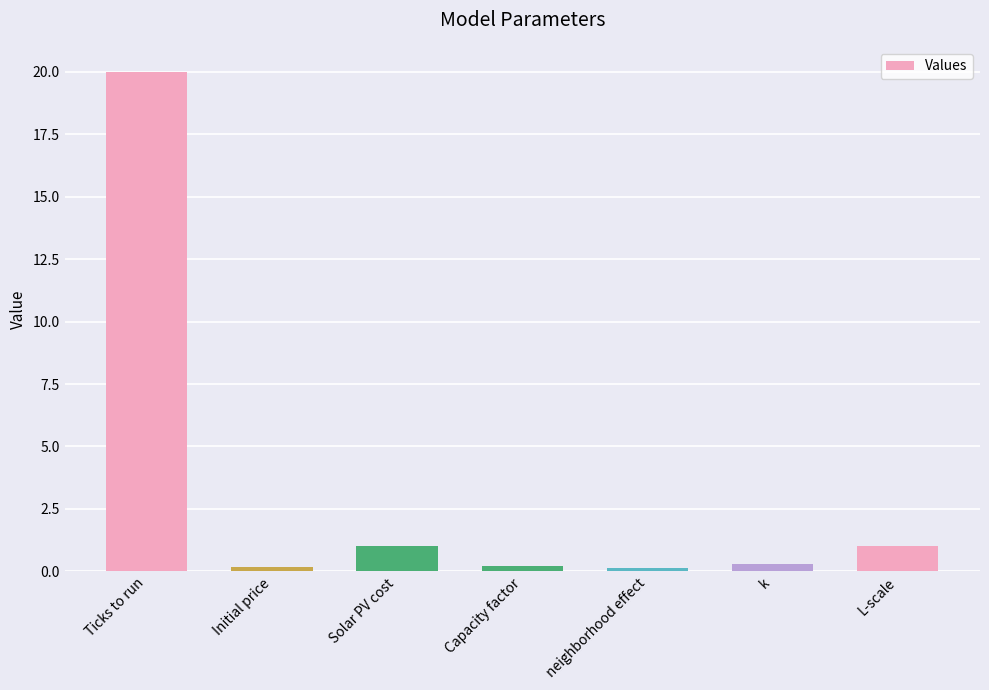

Between k and L-scale, which is larger?

L-scale